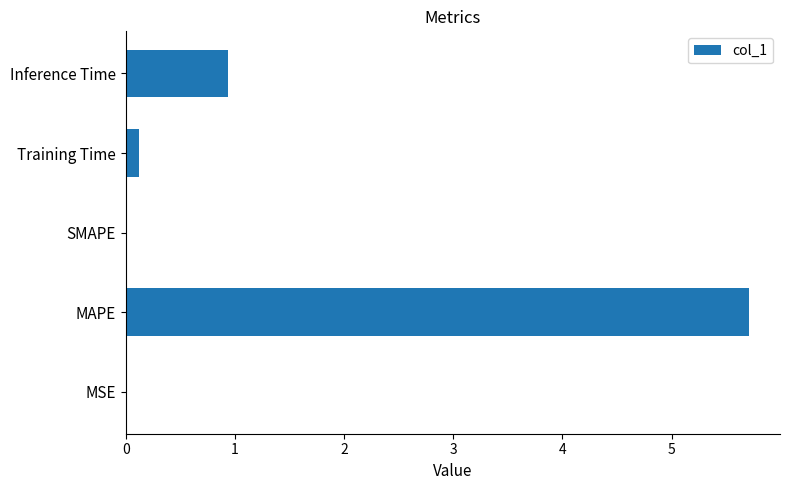

How many series are shown in this chart?

1